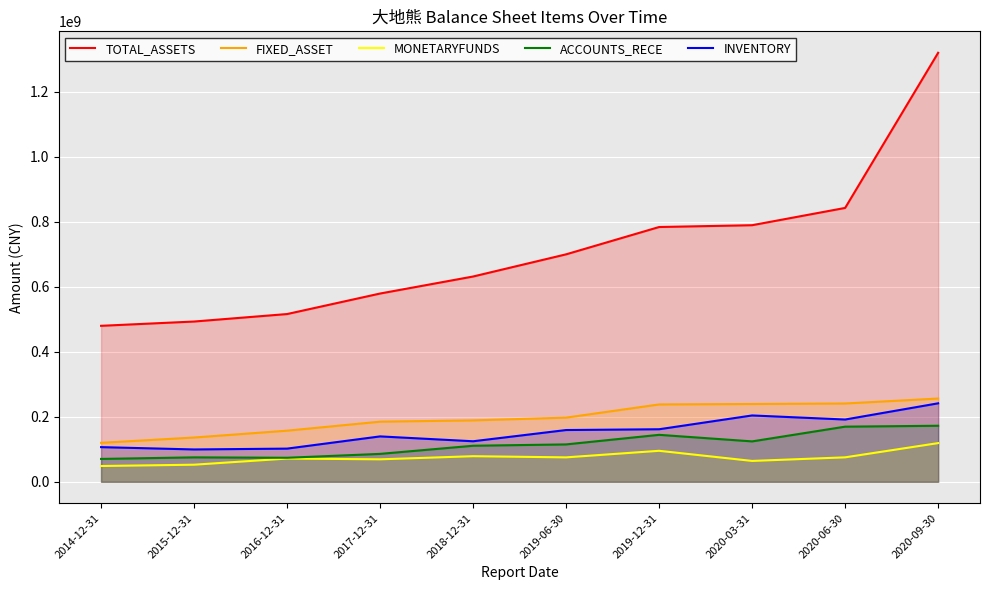

Reading left to right, what are all the values shown in this chart?

TOTAL_ASSETS: 479928046.0	493109028.3	516118572.2	579248895.2	631607090.5	699841567.9	783874938.2	789452617.0	842623350.5	1319909924.3
FIXED_ASSET: 119928885.3	136280169.5	157316592.6	185027116.6	189012775.9	197444902.2	238035378.6	239391602.0	240939377.6	256177241.4
MONETARYFUNDS: 48627985.2	52610529.5	71572896.5	69201716.4	78785449.2	75187201.1	95400914.8	64227433.7	75283730.0	119102391.3
ACCOUNTS_RECE: 70418039.5	75181323.7	73947761.6	85892421.7	110931354.5	115066021.6	144522231.6	124337963.8	169685874.2	172431723.2
INVENTORY: 106693315.8	99546684.0	102113185.9	139709562.0	124736060.4	159288858.7	161707605.1	204154302.6	191624595.0	241501313.7